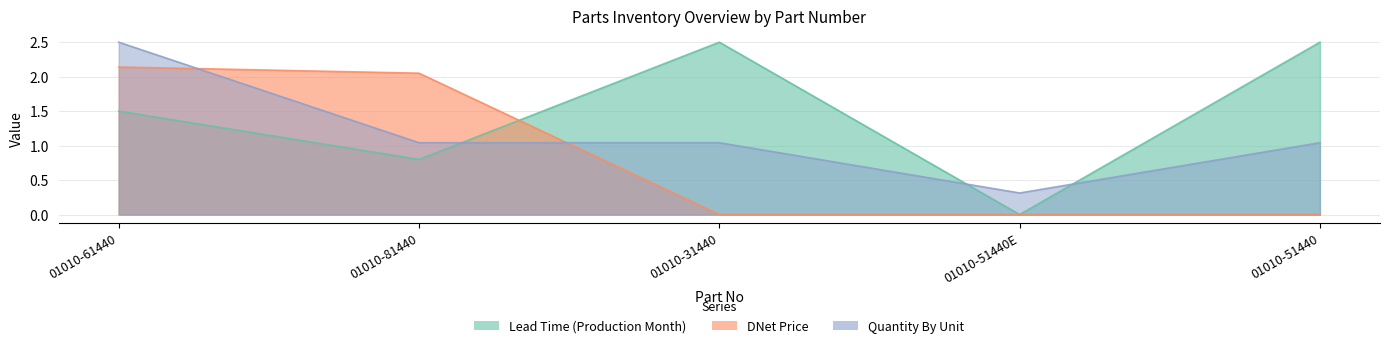

List the series in order of their peak value, lowest first.

DNet Price, Lead Time (Production Month), Quantity By Unit